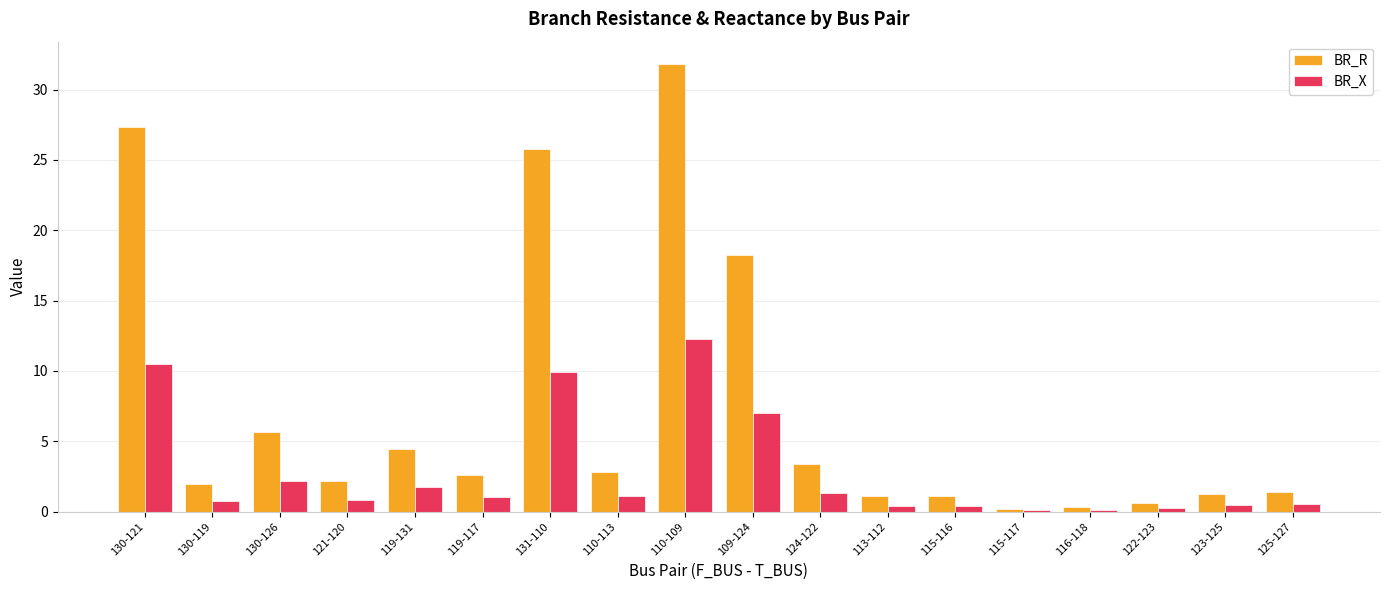

Is the value of BR_R at 130-119 greater than the value of BR_X at 115-117?

Yes